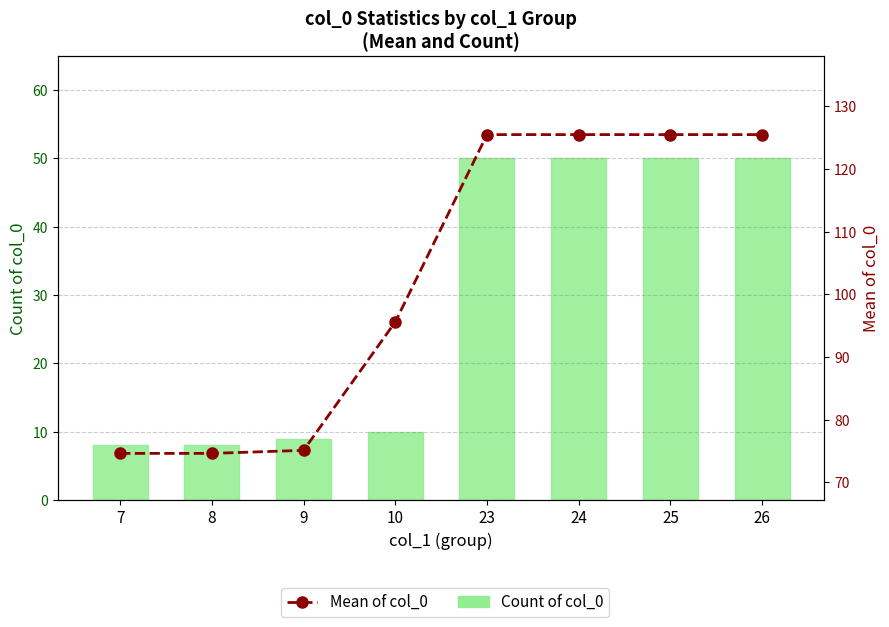

The Count of col_0 series shows 50.0 at 25. True or false?

True